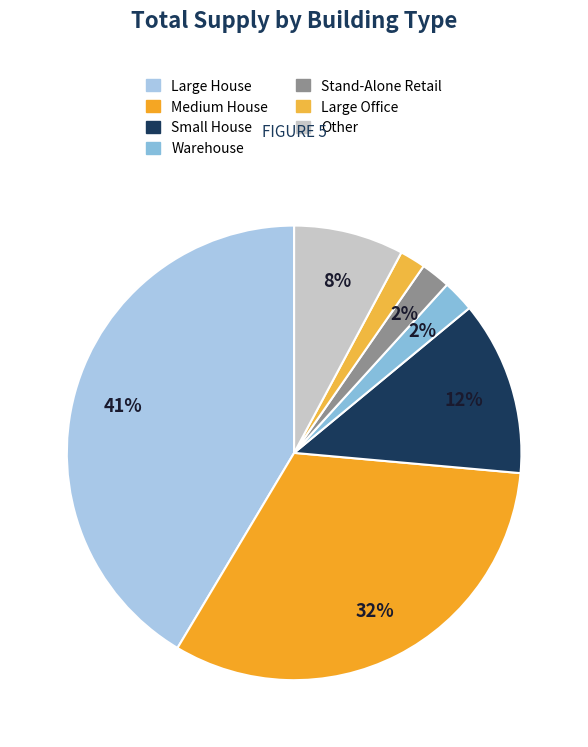

How many slices are in this pie chart?

7